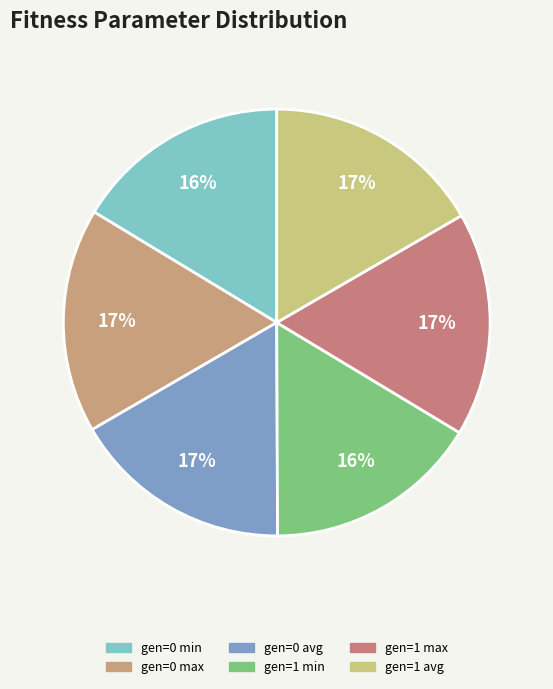

True or false: gen=1 avg accounts for 24% of the total.

False